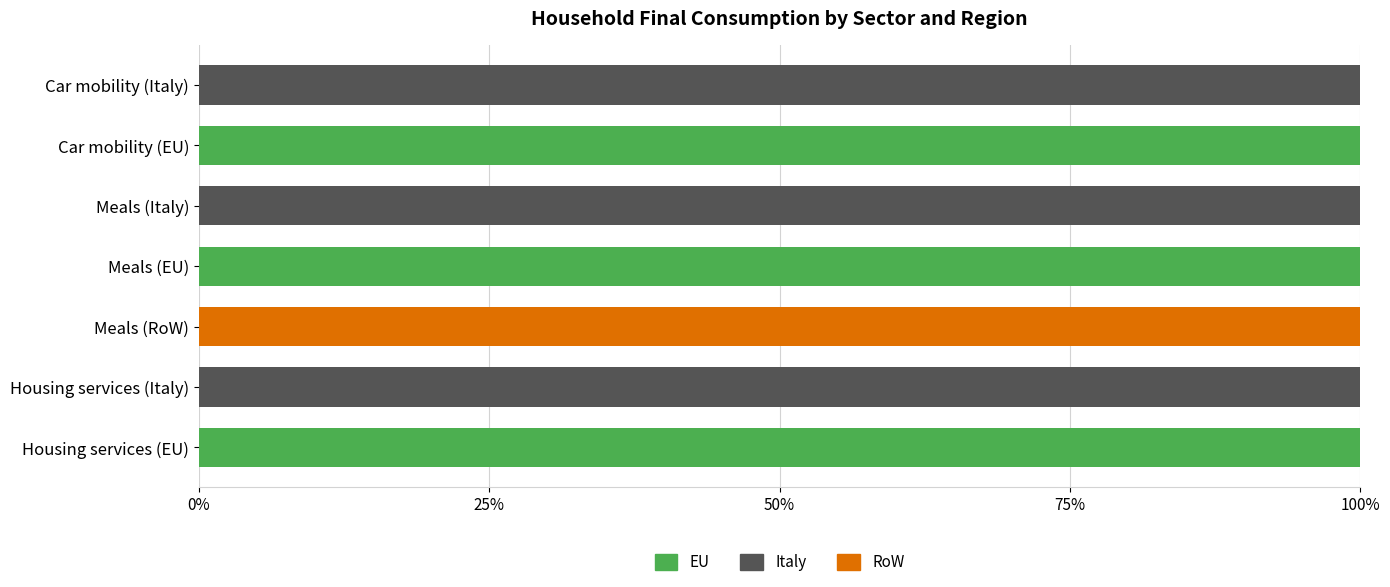

What is the maximum value for EU?

100